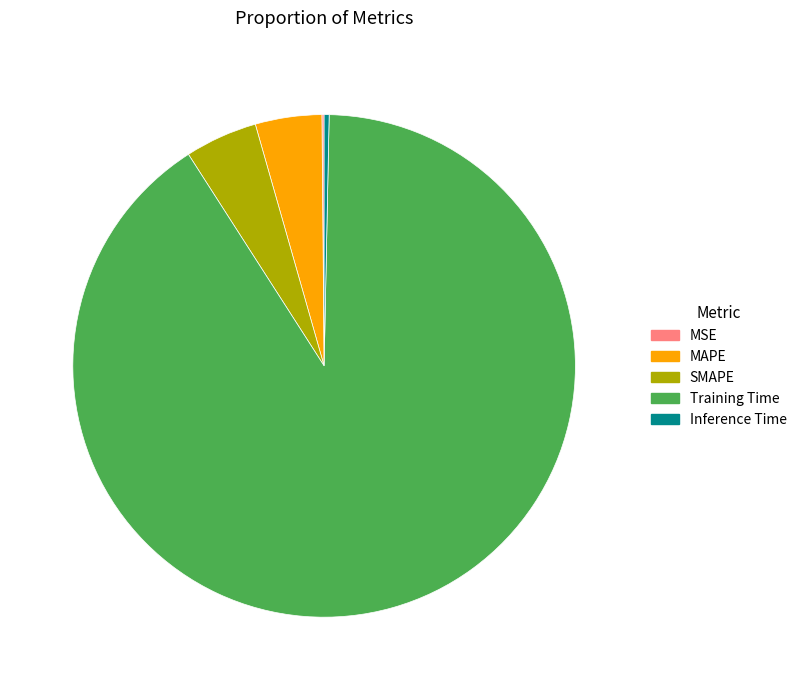

Which has a higher value, Training Time or Inference Time?

Training Time